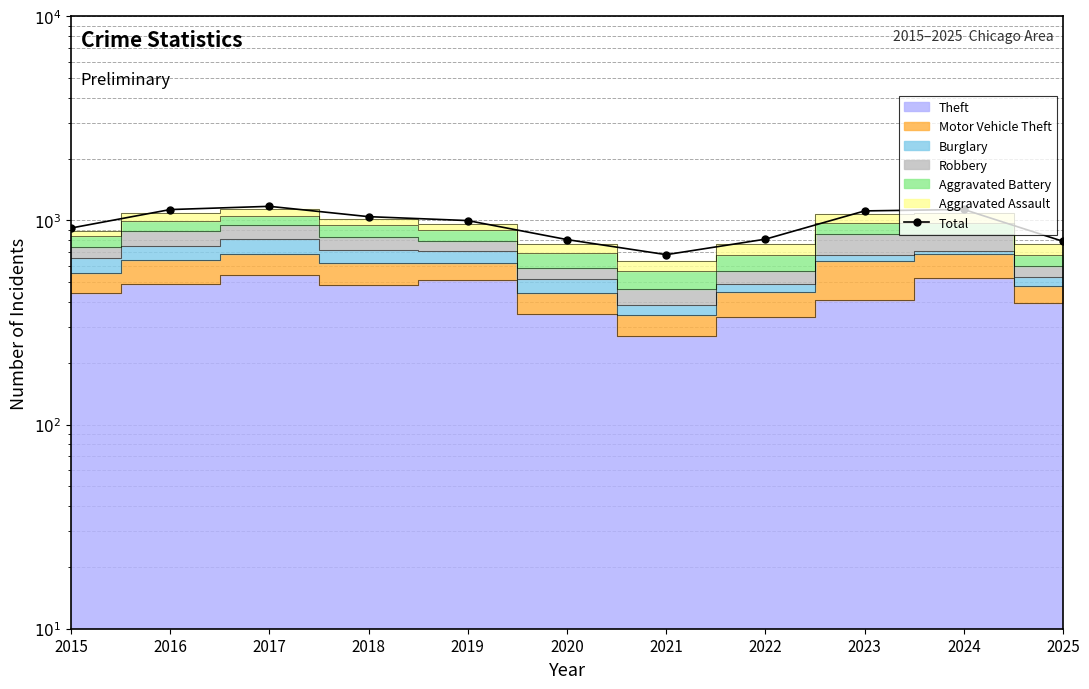

The value at 2025 is 1325. True or false?

False